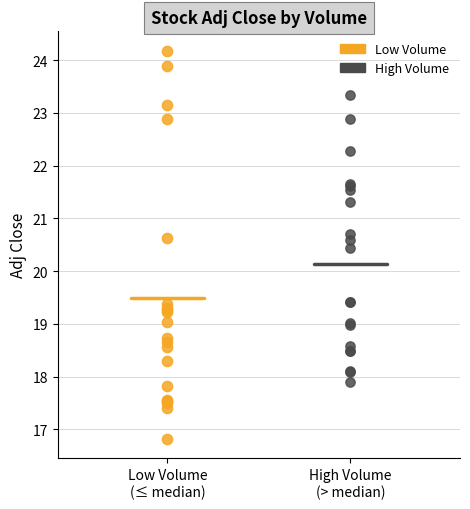

Which series contains the highest Y value?

Low Volume